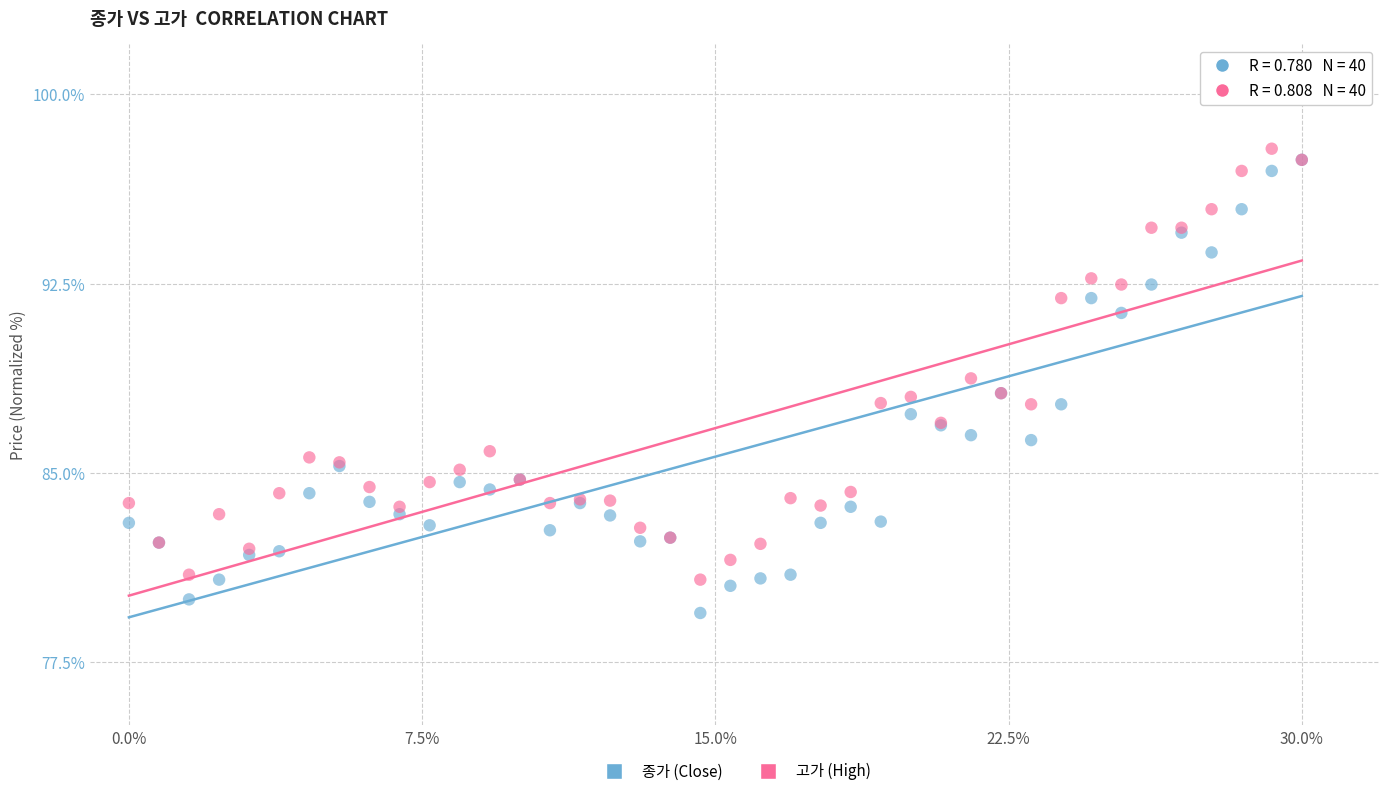

Which series contains the highest Y value?

고가 (High)